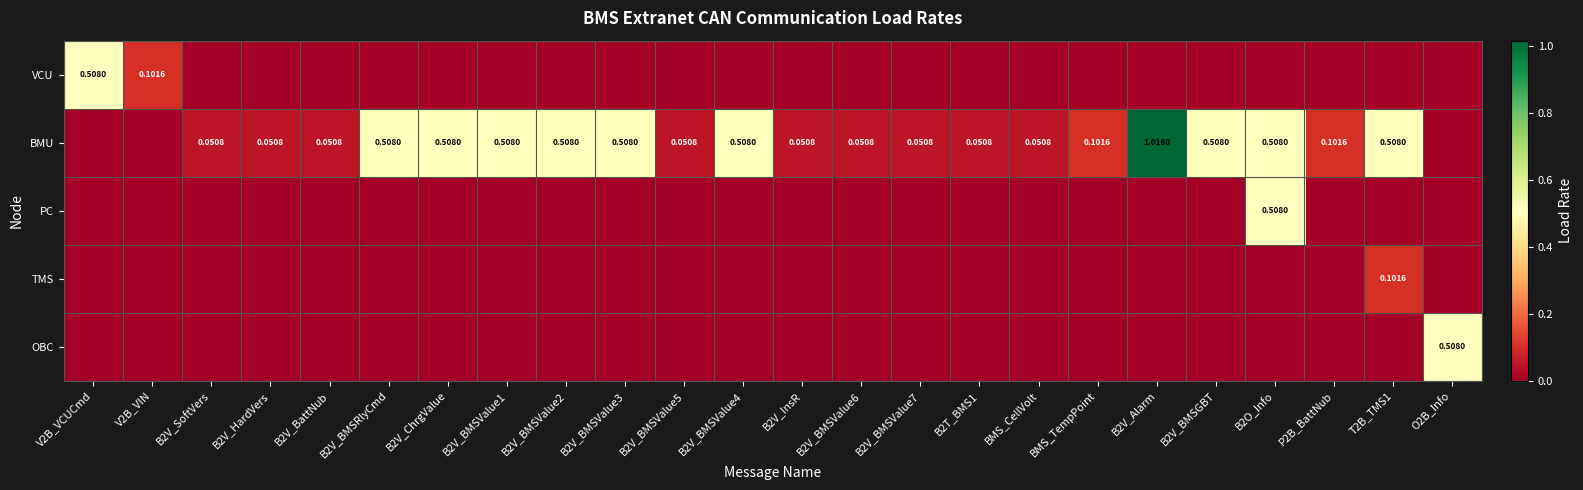

Which series has the largest range (max minus min)?

BMU